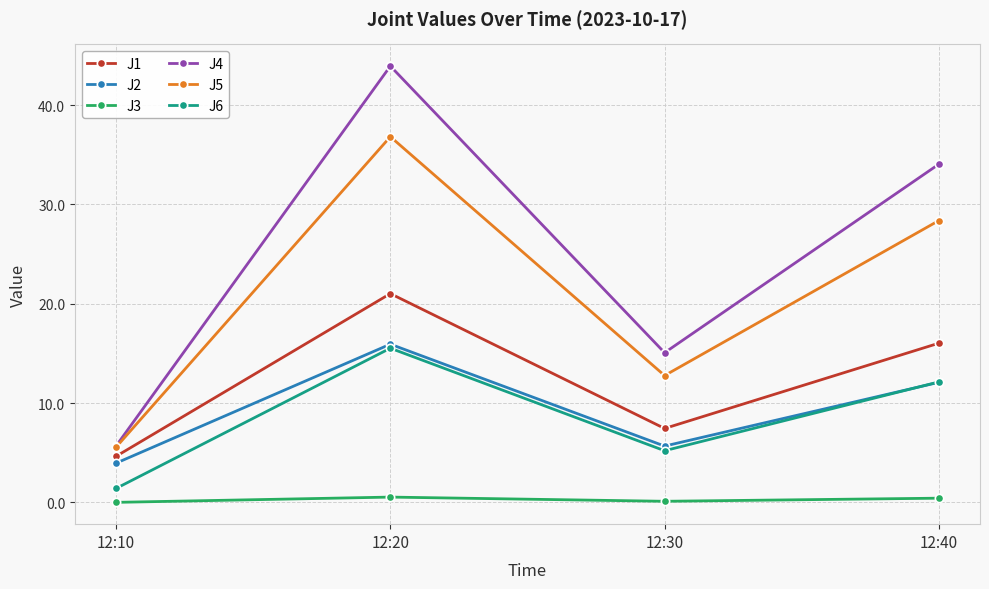

What is the approximate value of J1 at 12:20?

21.0